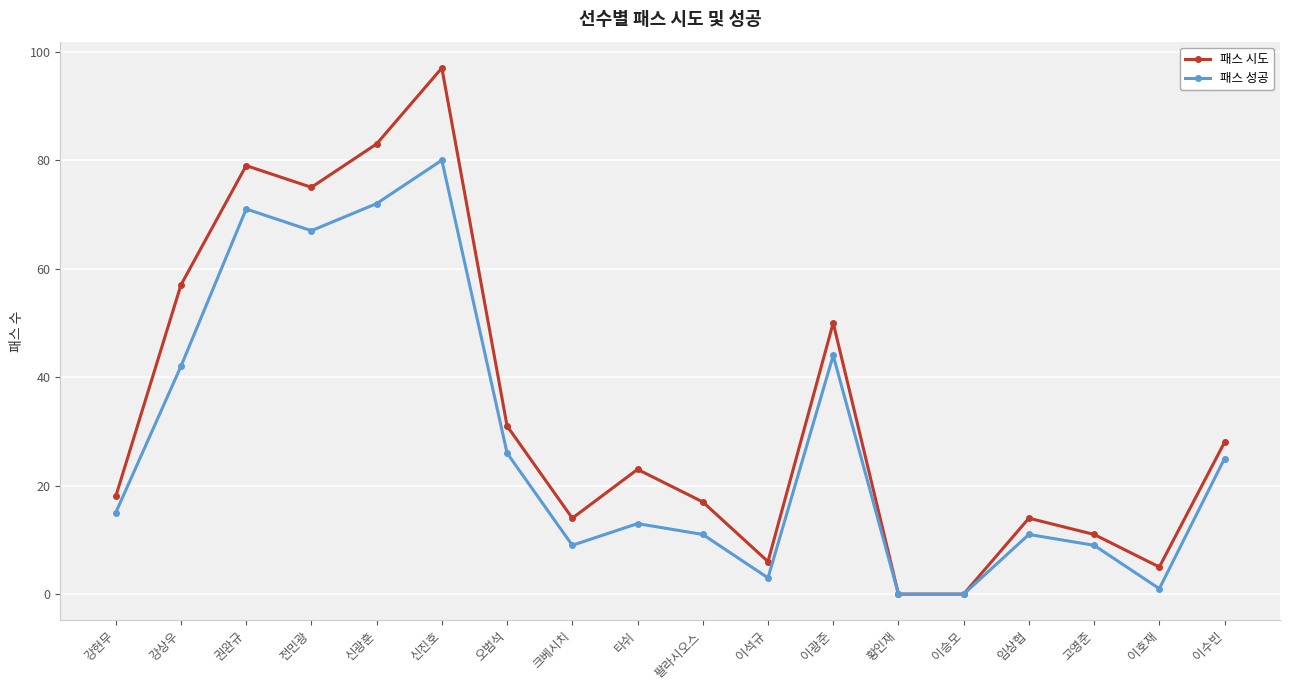

At which category does 패스 성공 reach its first local valley?

전민광